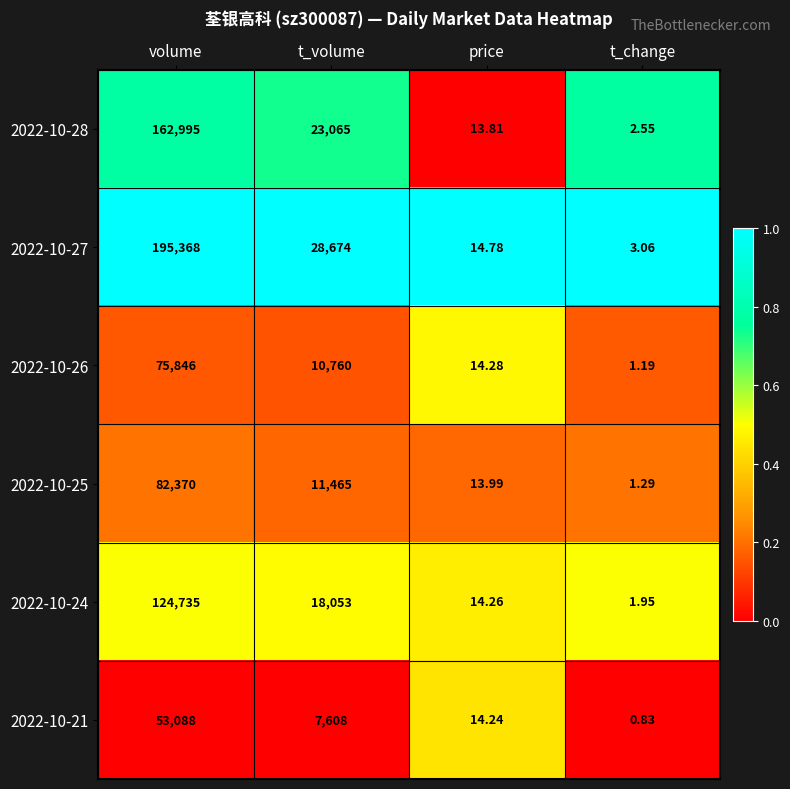

At which label is 2022-10-26 closest to 37923?

t_volume